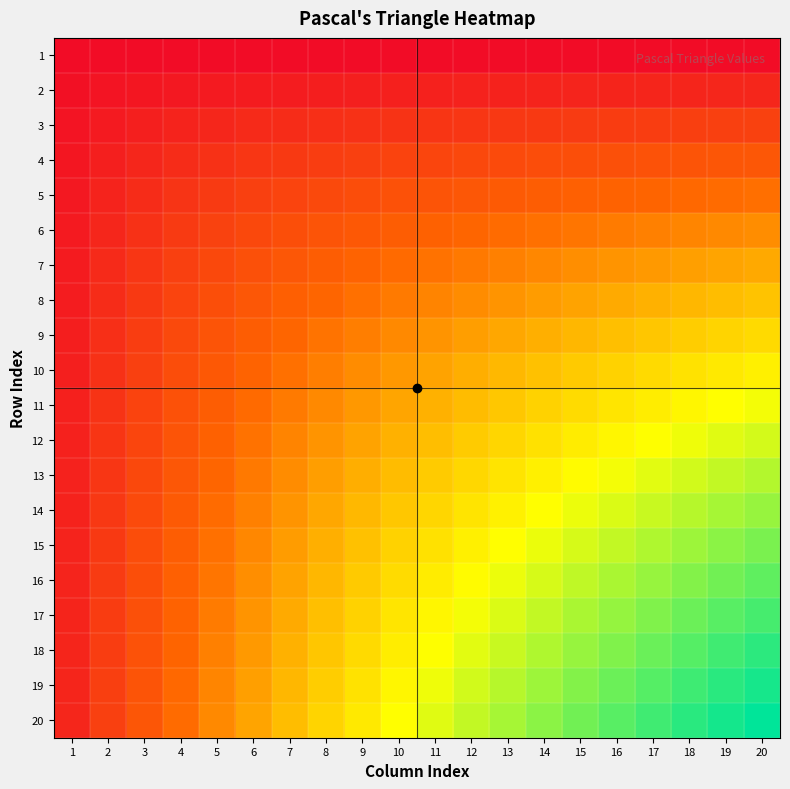

What is the total value across all series at 15?

267.0